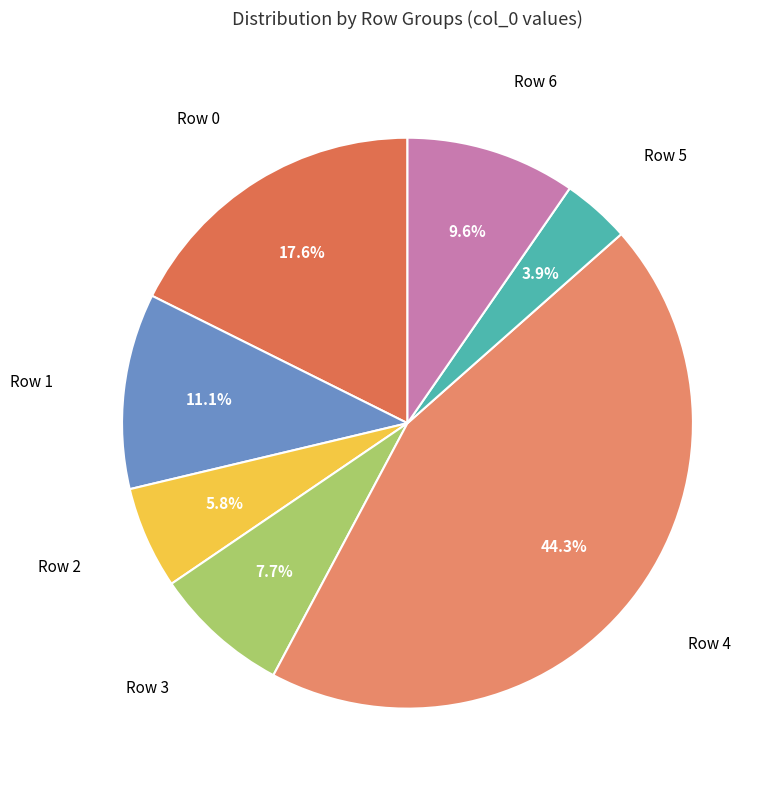

Count the number of slices in the pie.

7